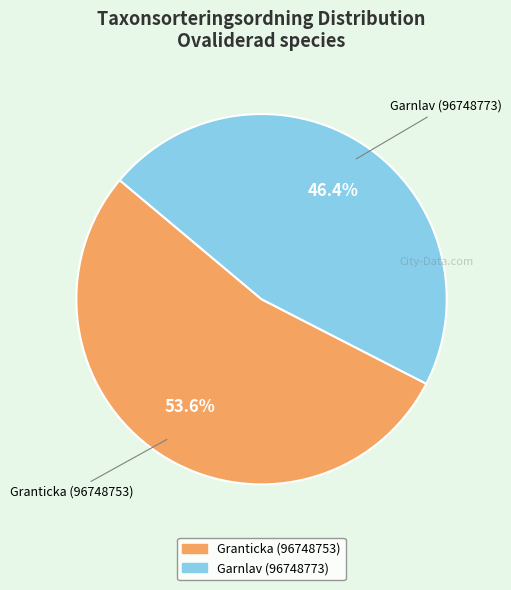

To the nearest percent, what percentage of the pie is Garnlav (96748773)?

46%